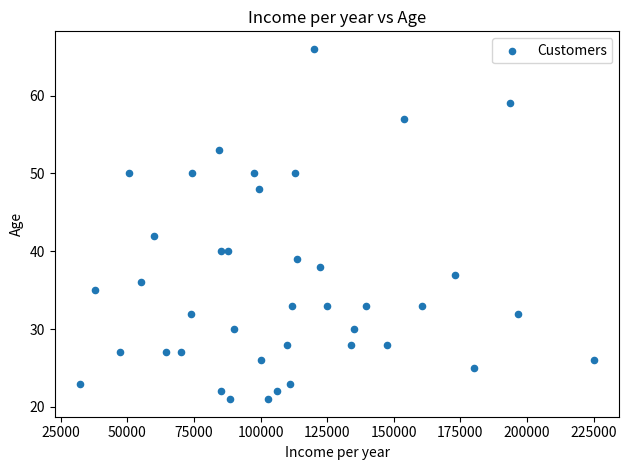

What is the range of X values (max minus min)?

192618